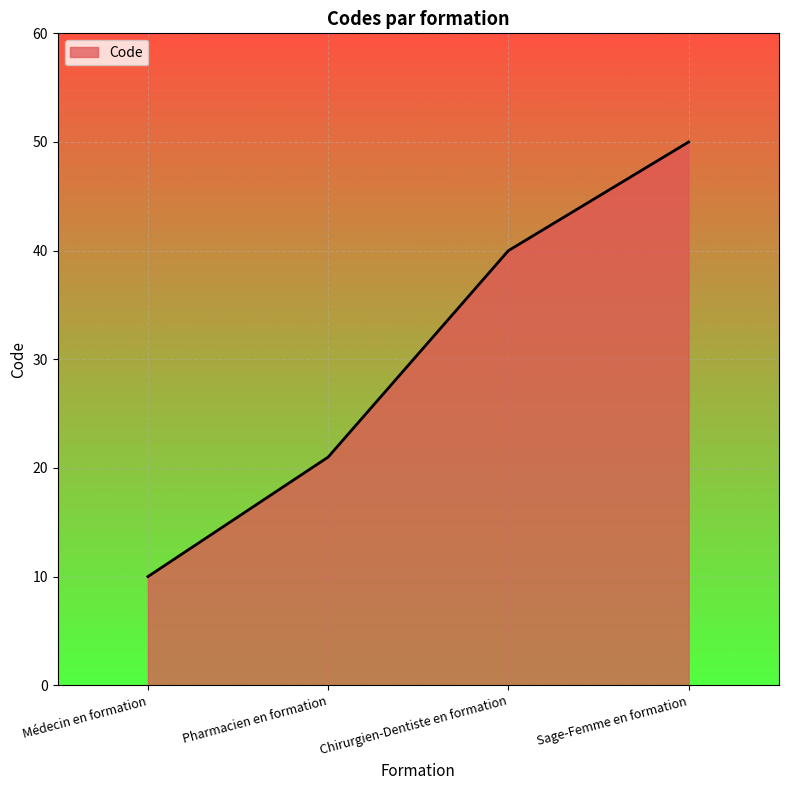

Does the chart display data point markers on the line(s)?

No